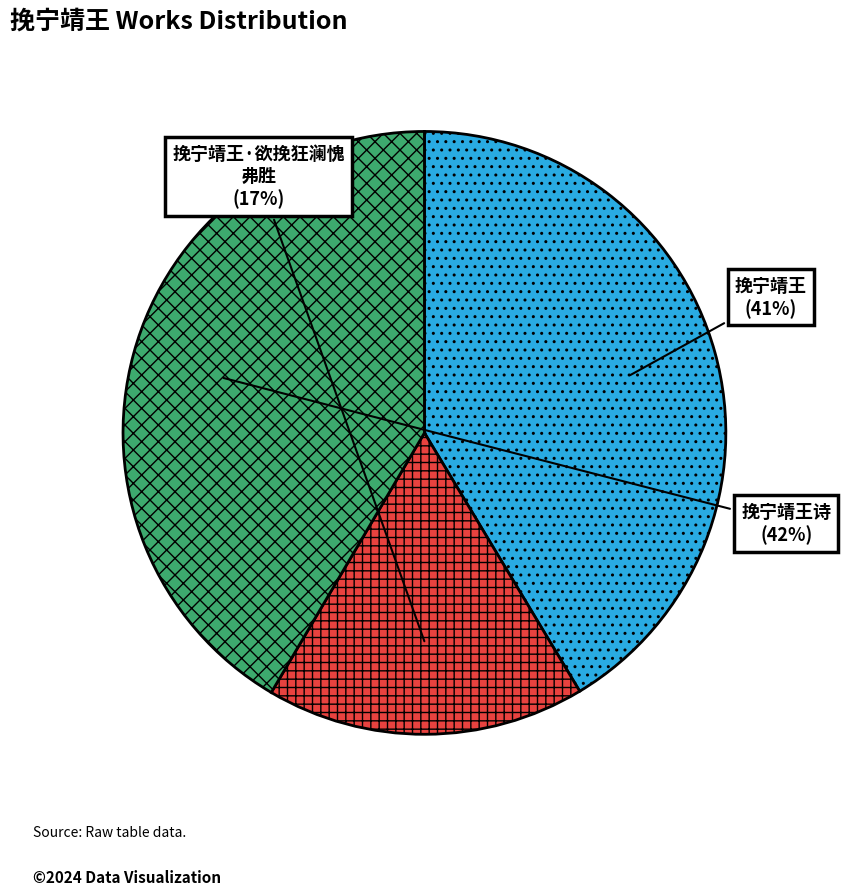

To the nearest percent, what is the average slice percentage?

33%